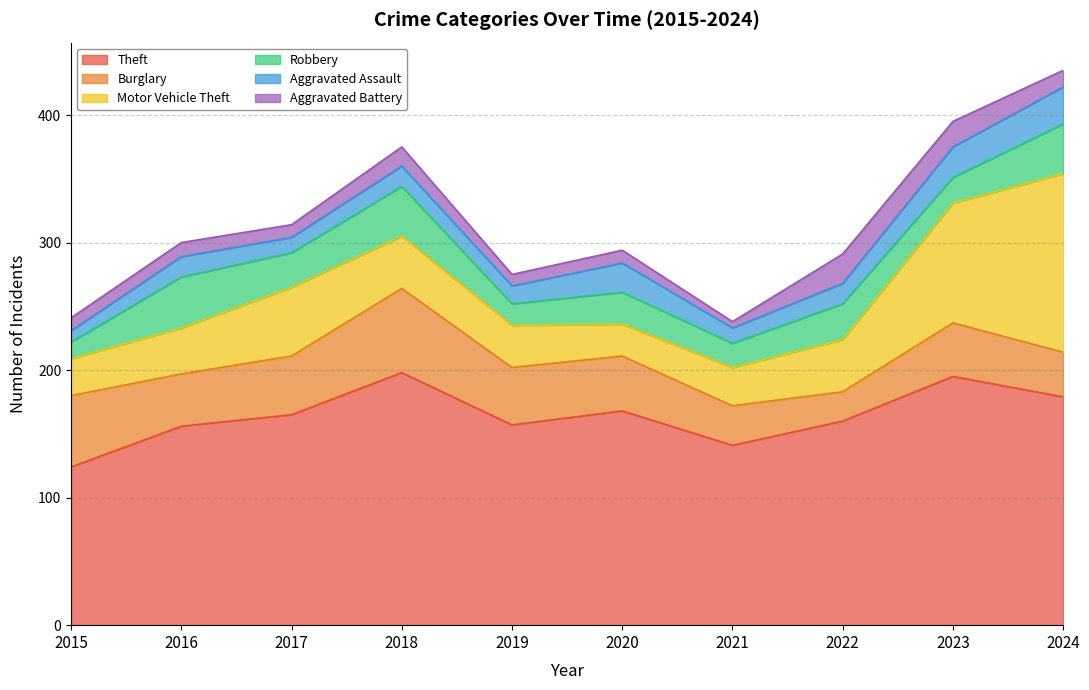

The Theft series shows 324 at 2023. True or false?

False